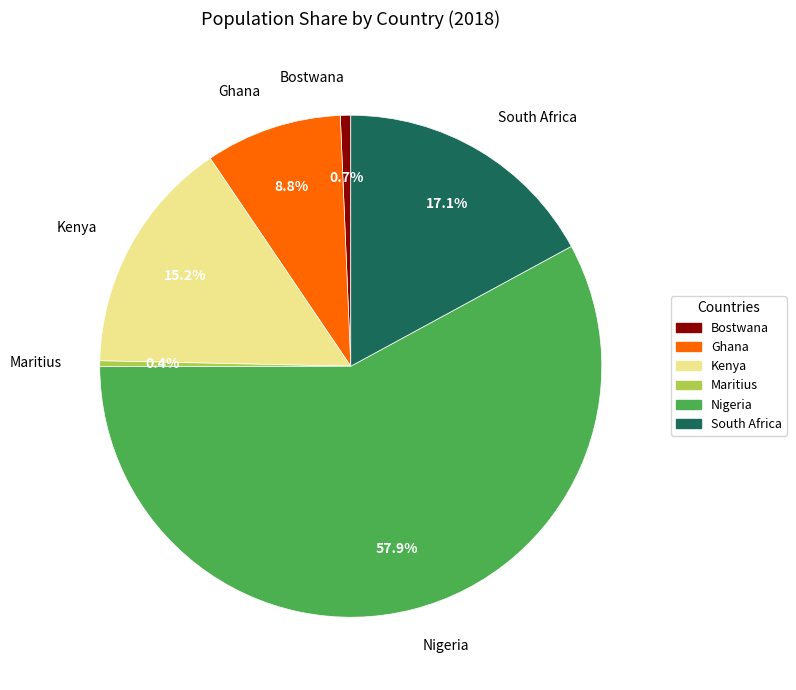

The South Africa slice represents 17% of the pie. True or false?

True